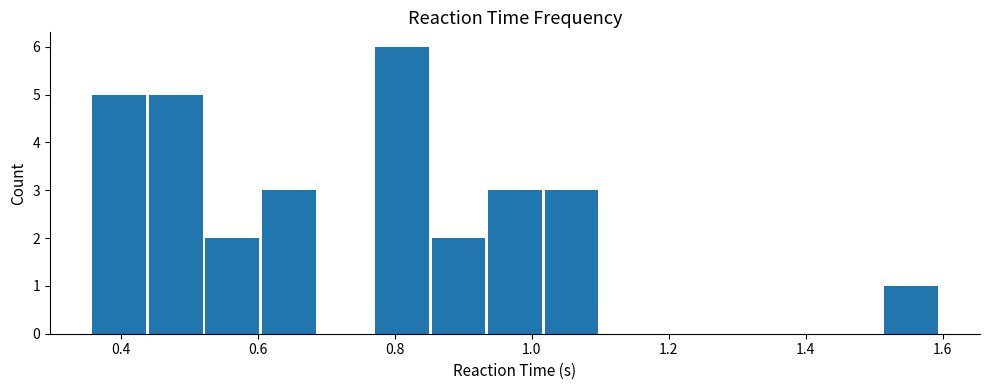

What is the height of the bar covering 0.76 to 0.86 on the x-axis? Neither the bar edges nor the heights are printed on the chart, so give them approximately, as read against the axes.

6